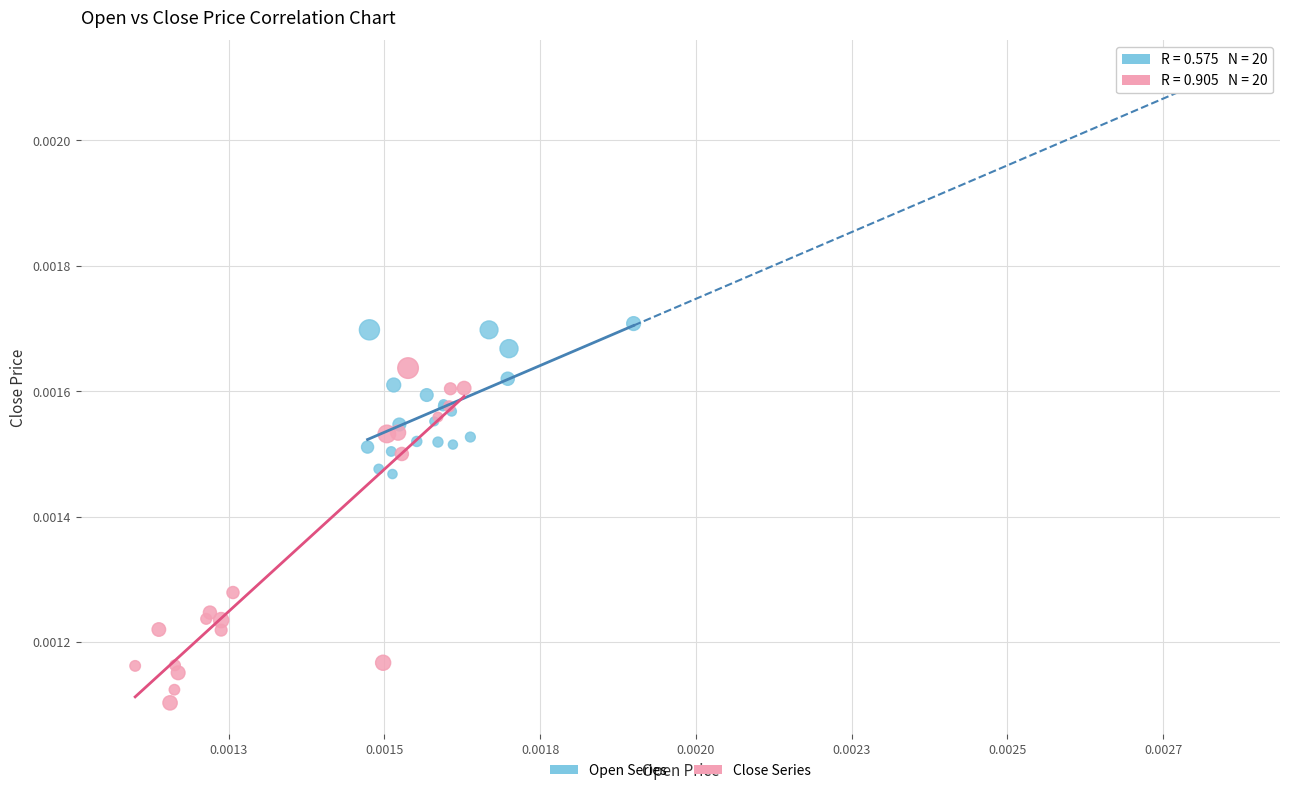

What are all the series names shown in the legend?

Open Series, Close Series